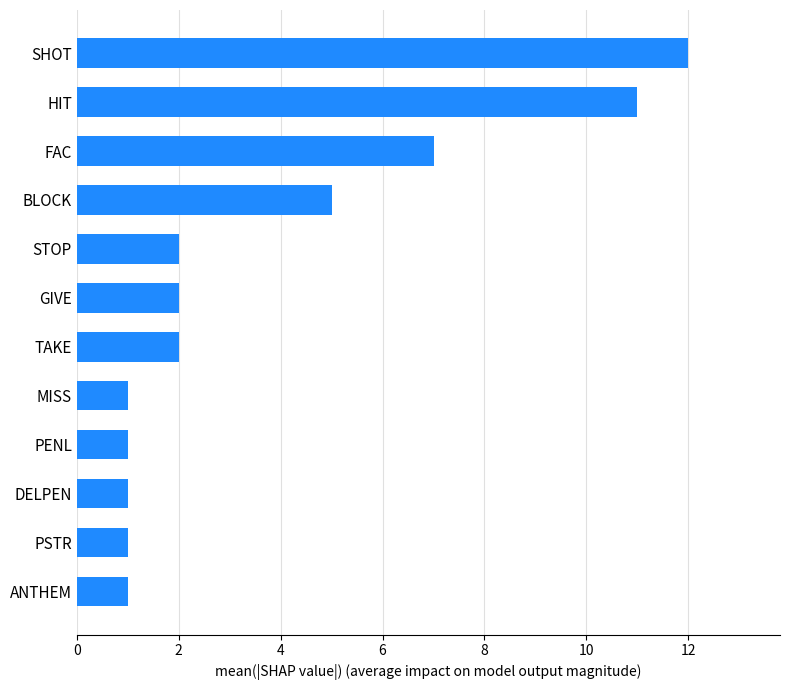

Which has a higher value, DELPEN or BLOCK?

BLOCK